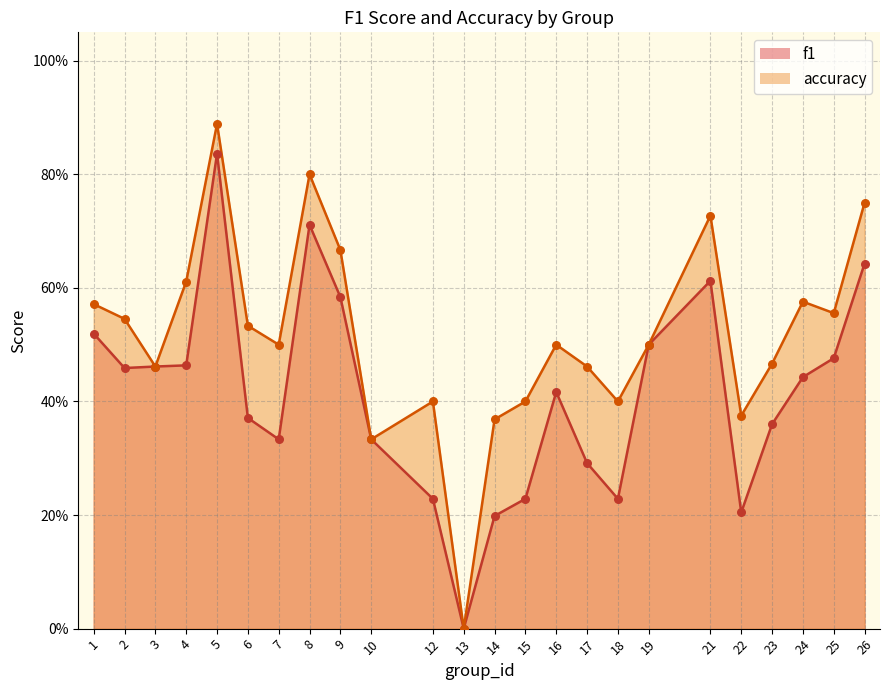

At which category is the sum across all series the highest?

5